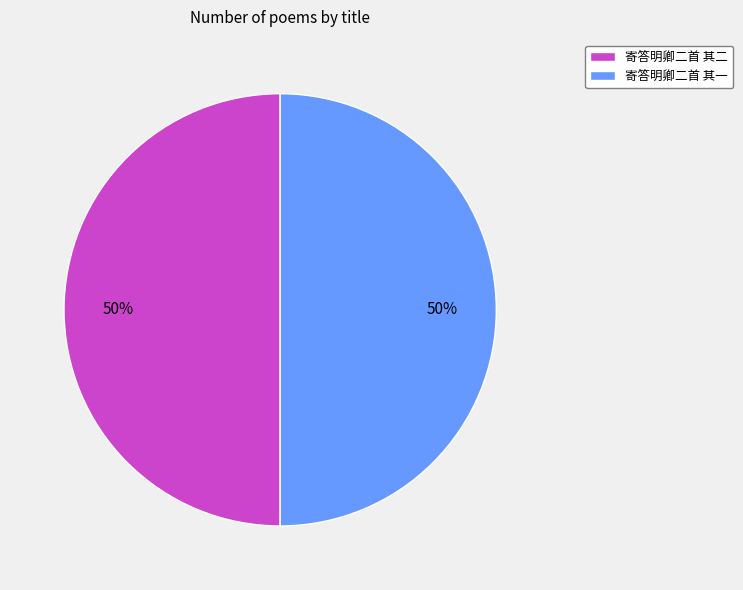

To the nearest percent, what percentage of the pie is 寄答明卿二首 其二?

50%